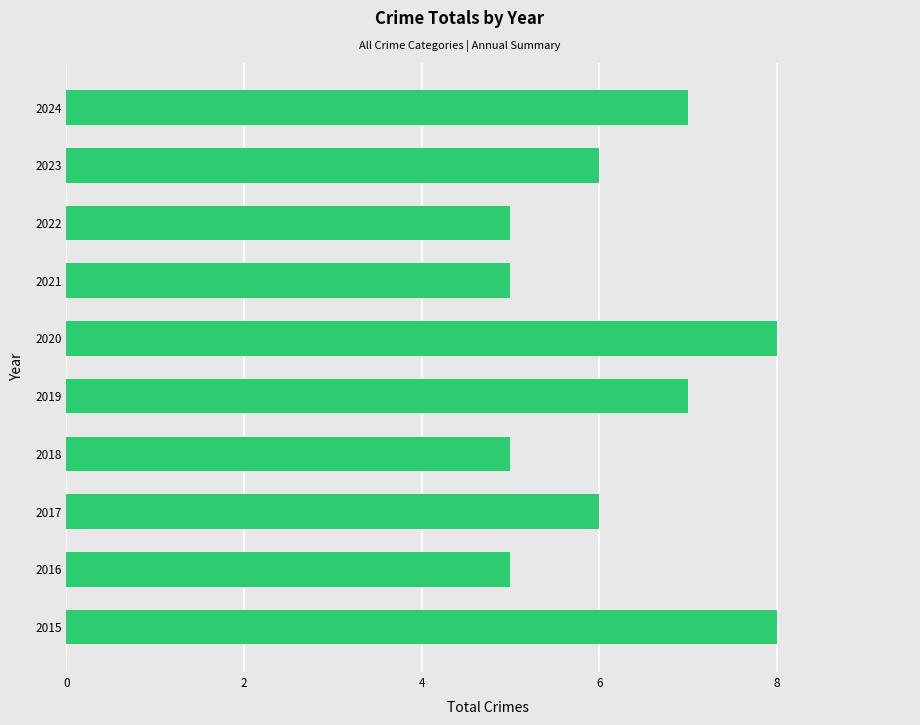

What is the smallest value displayed?

5